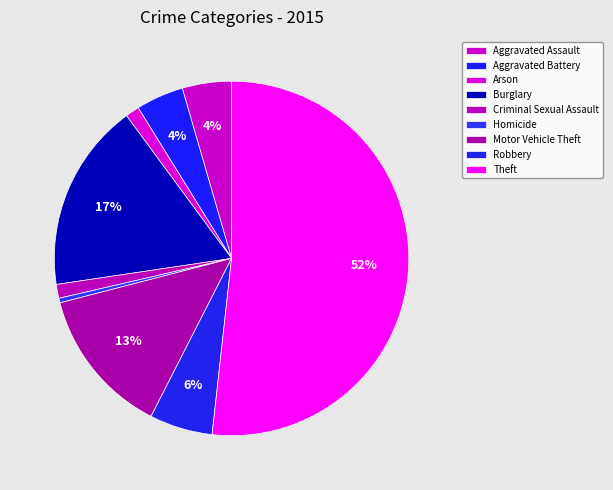

Count the number of slices in the pie.

9